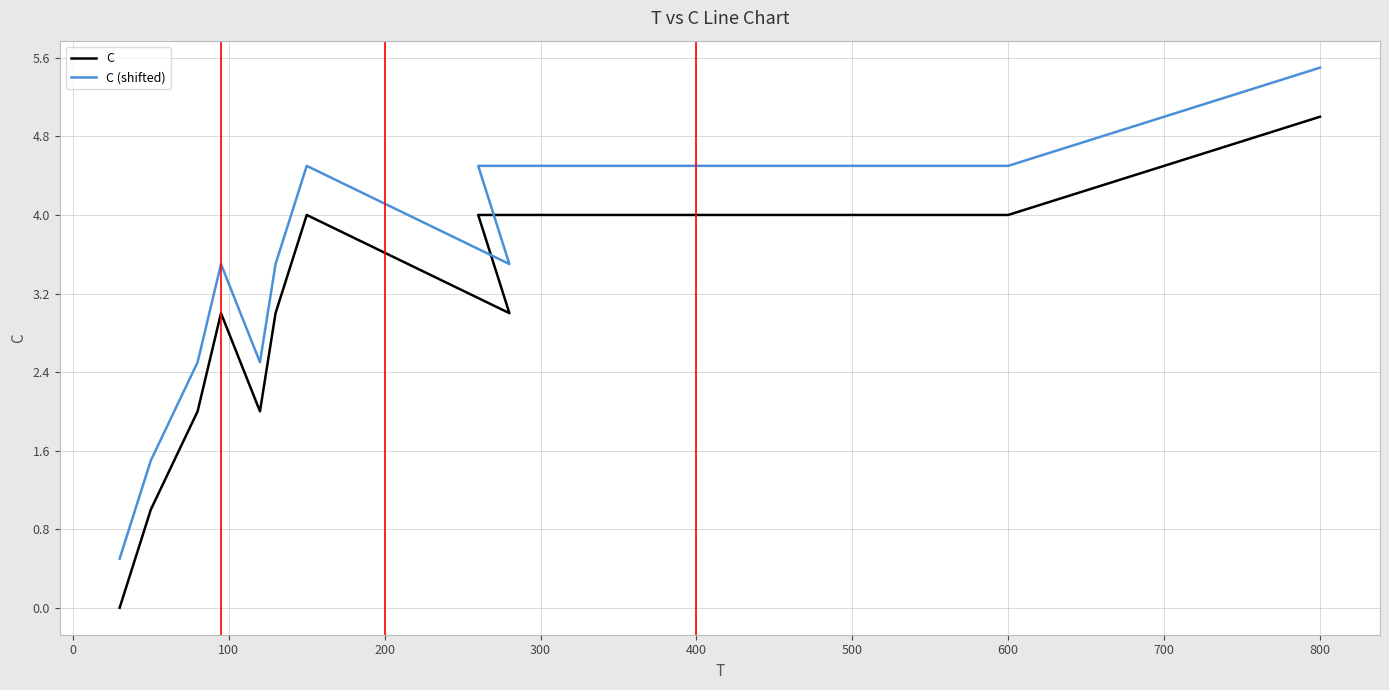

How many lines are shown in the chart?

2